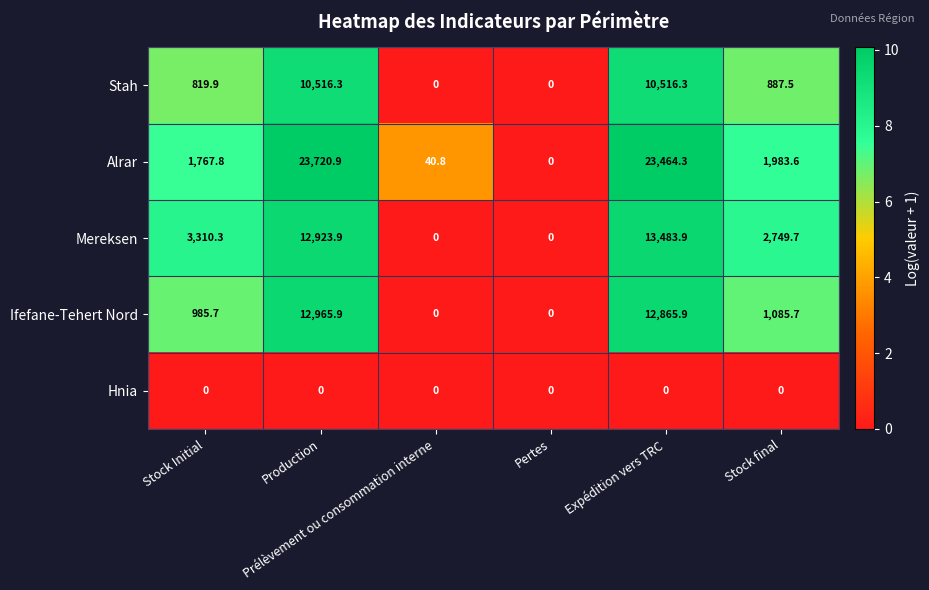

At how many categories does at least one series exceed 2417?

4